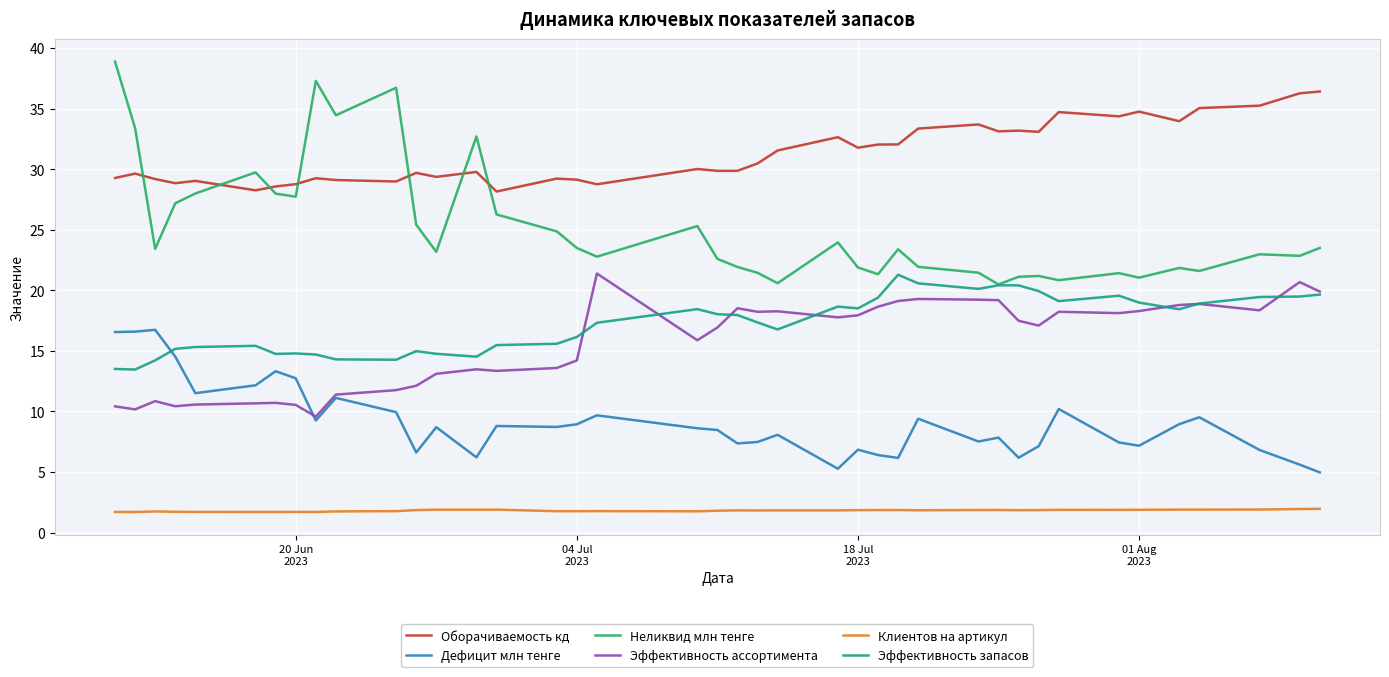

Which series has the largest total across all categories?

Оборачиваемость кд